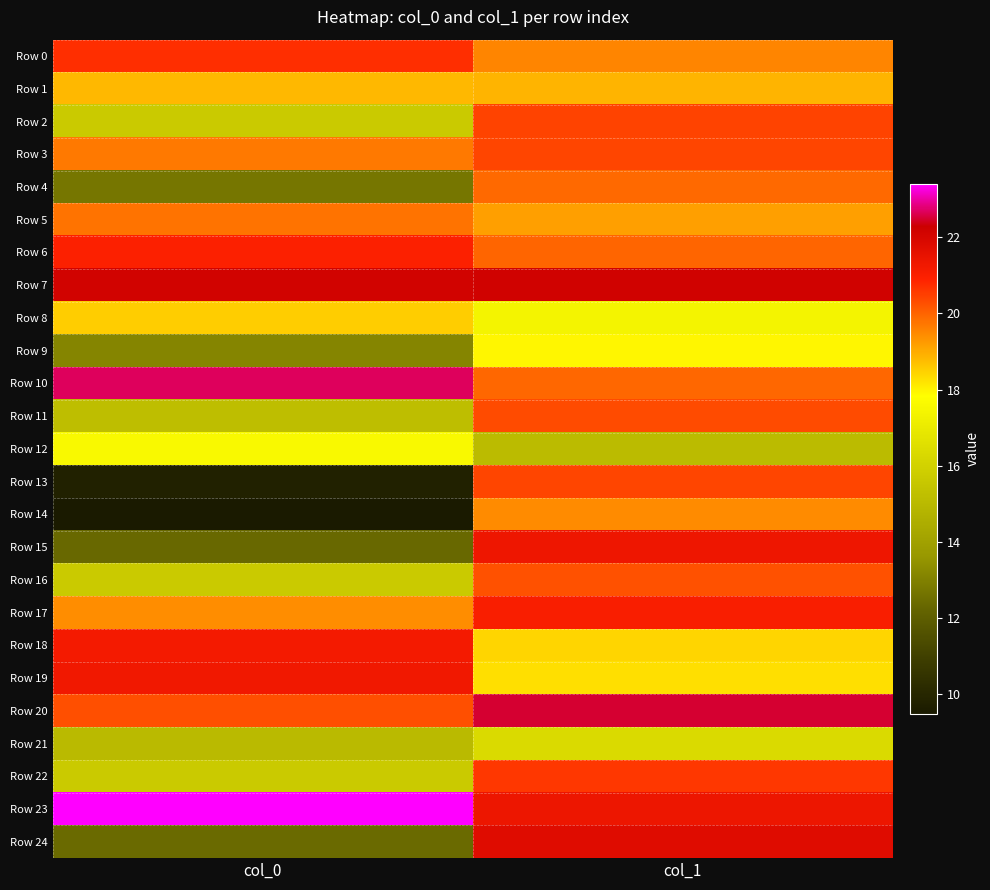

Which label corresponds to the smallest value in the chart?

col_0